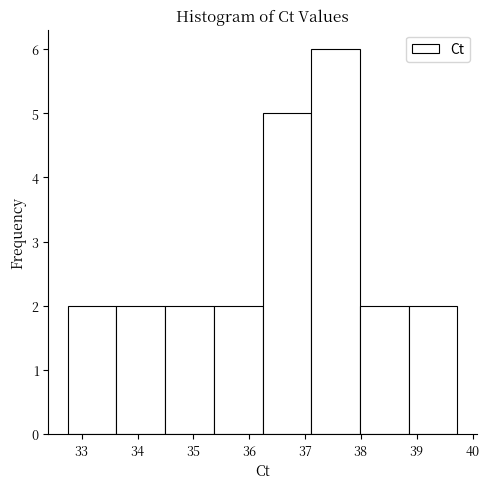

Reading left to right, transcribe this chart: for each bar, give the range it covers on the x-axis and its height. Neither the bar edges nor the heights are printed on the chart, so give them approximately, as read against the axes.

32.8 to 33.6: 2
33.6 to 34.5: 2
34.5 to 35.4: 2
35.4 to 36.2: 2
36.2 to 37.1: 5
37.1 to 38.0: 6
38.0 to 38.9: 2
38.9 to 39.7: 2